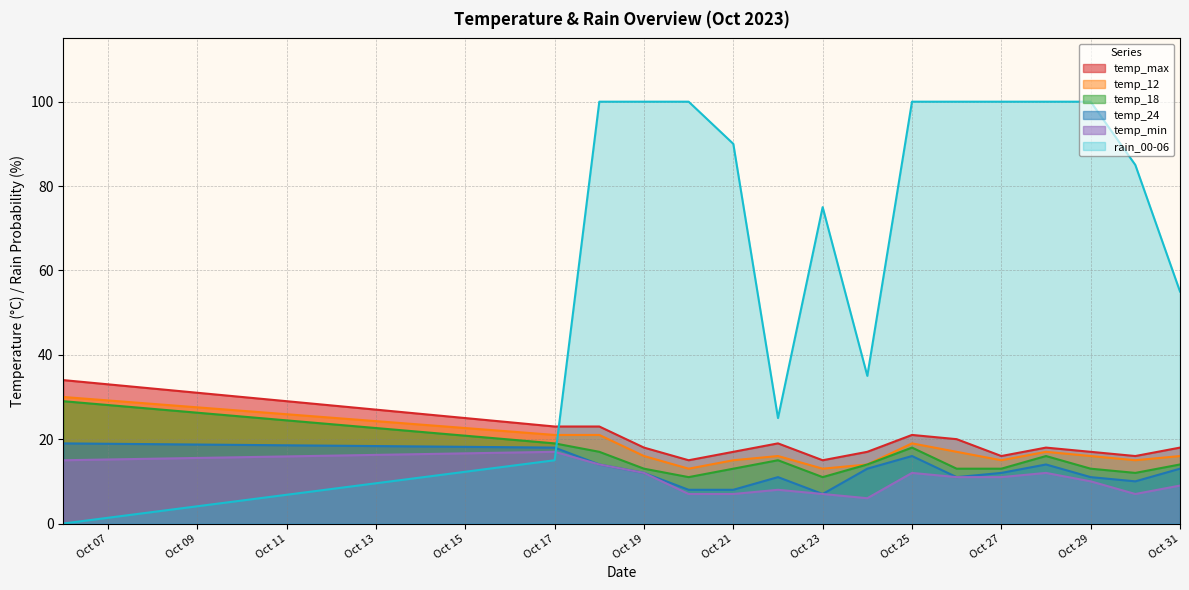

Which has a higher value, 2023-10-06 or 2023-10-26?

2023-10-06